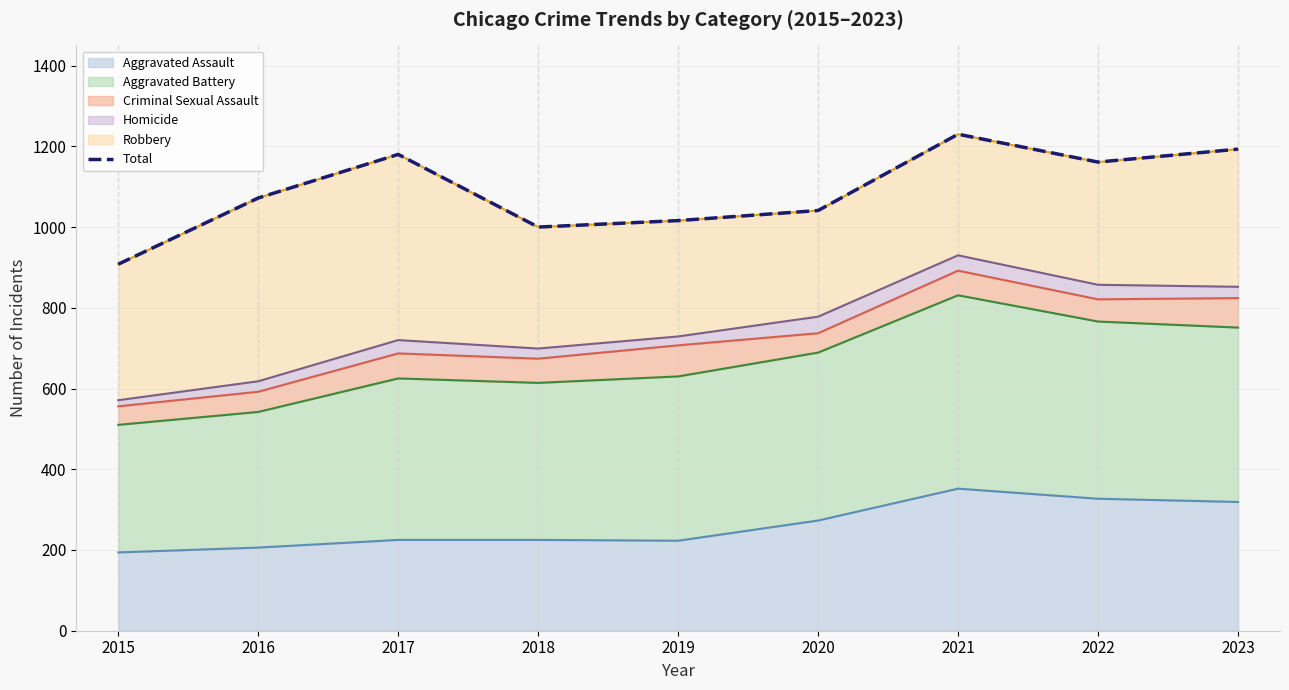

How many data points are less than 1072?

4